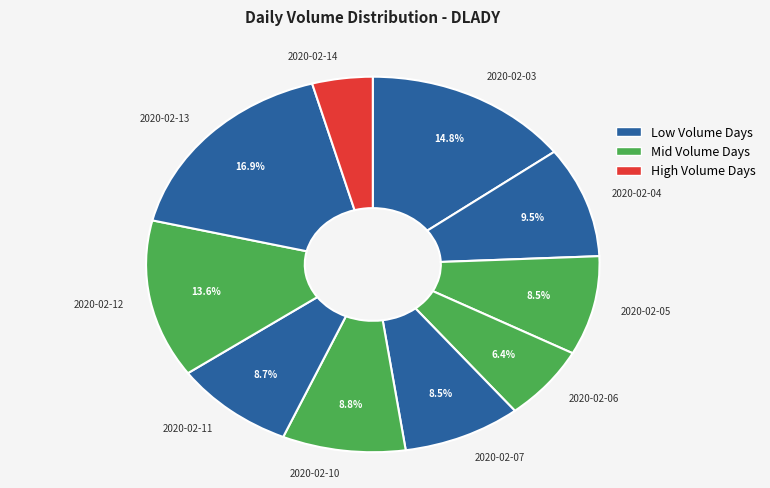

How many slices are in this pie chart?

10